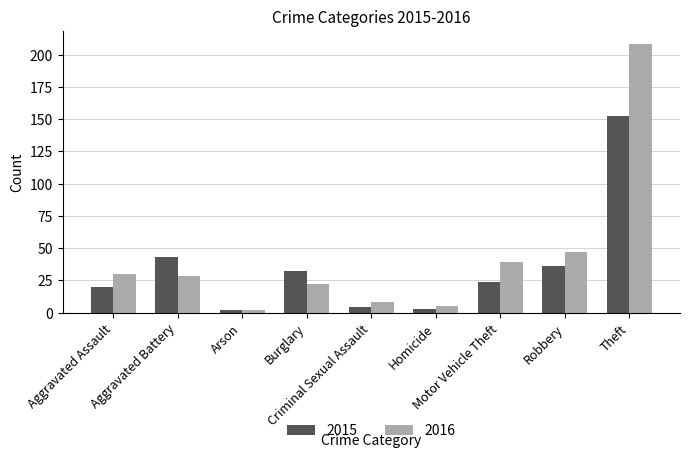

What is the lowest value of the 2015 series?

2